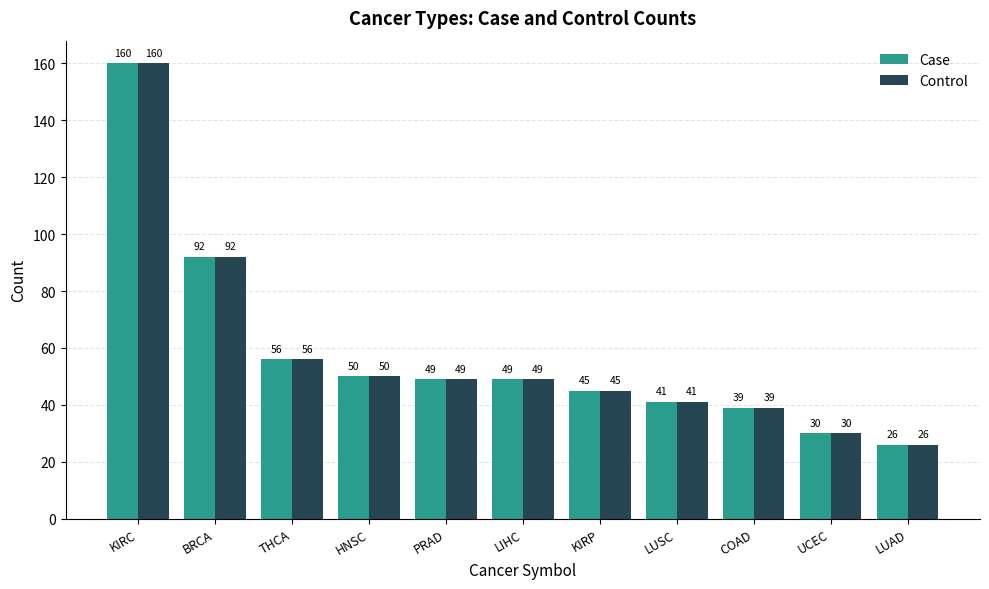

Which category has the lowest value in the Control series?

LUAD